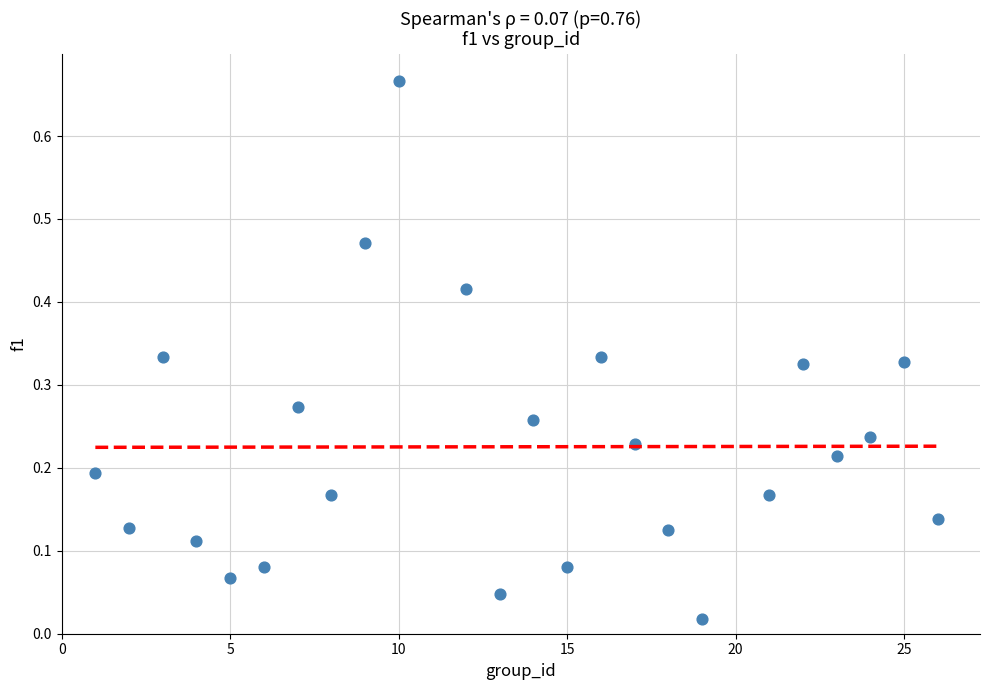

What is the range of Y values (max minus min)?

0.6